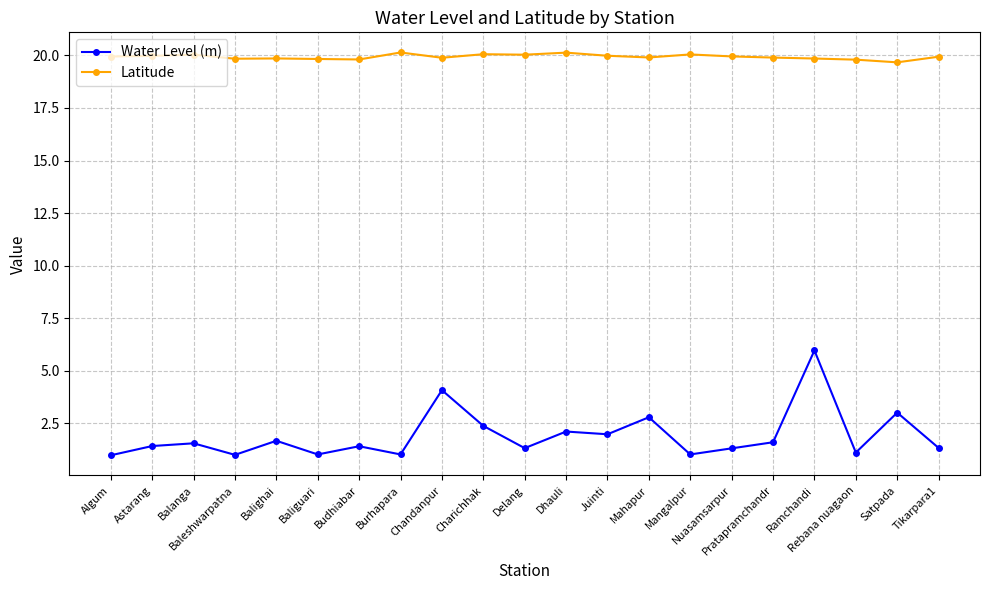

Rank the series by their average value, from lowest to highest.

Water Level (m), Latitude